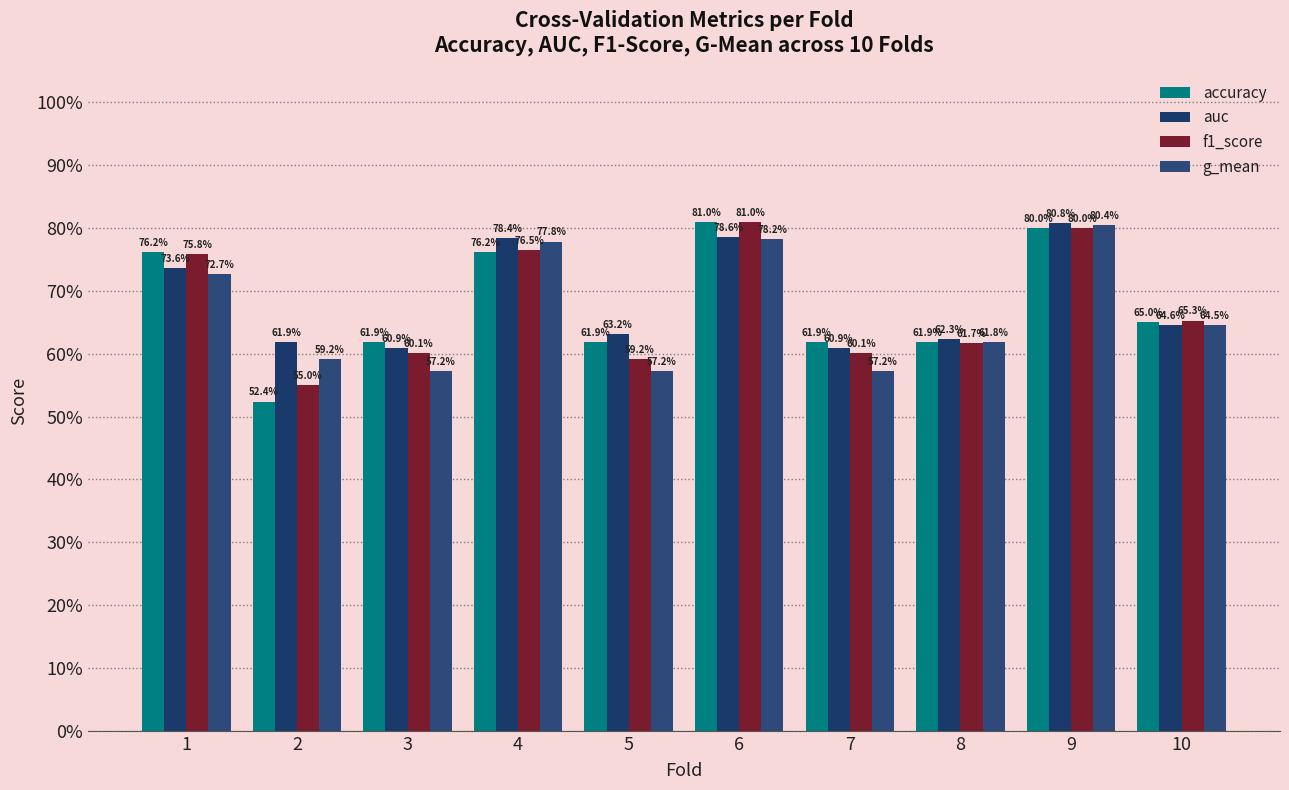

Are the bars grouped side by side (vs. stacked)?

Yes